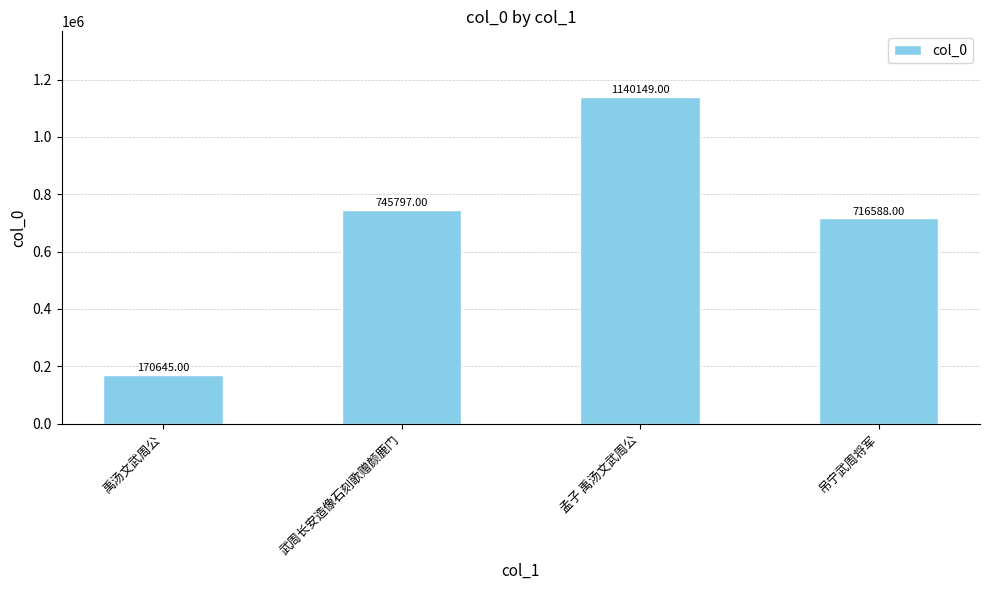

How many series are shown in this chart?

1